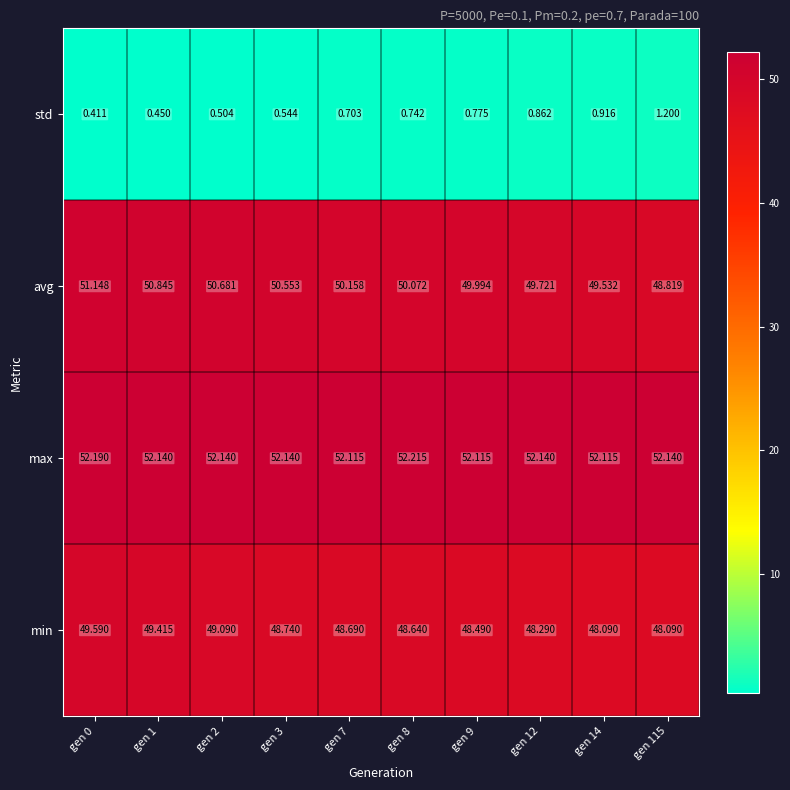

List the series in order of their peak value, highest first.

max, avg, min, std